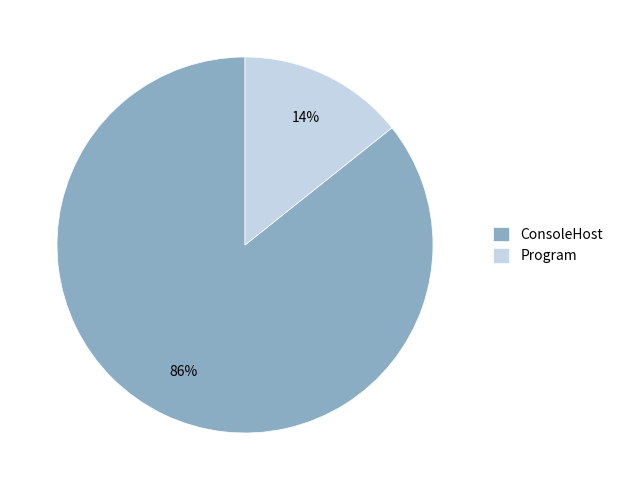

Is there any slice that represents more than half of the pie?

Yes